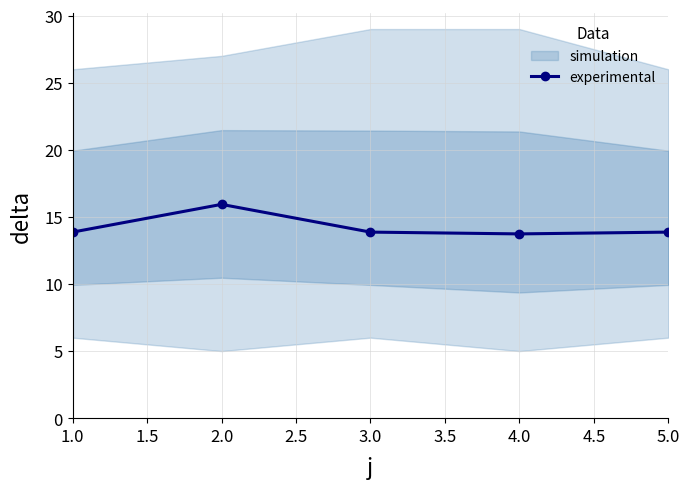

Which category has the highest value in the experimental series?

2.0